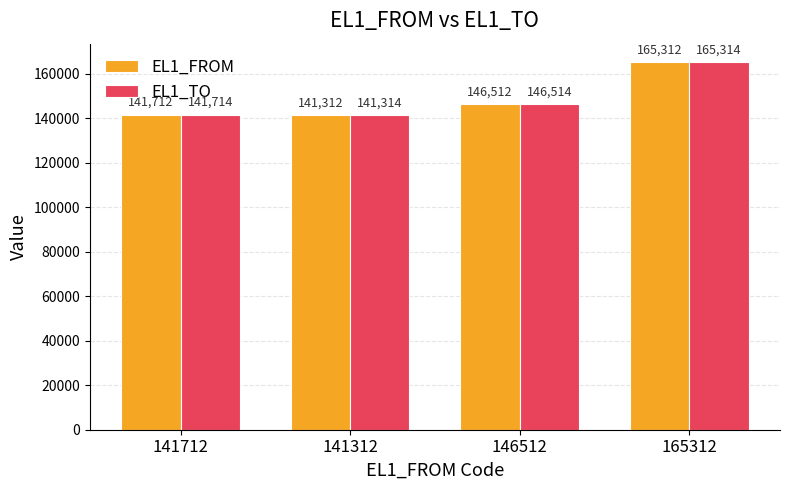

What is the value of the EL1_TO bar at the 2nd from the left?

141314